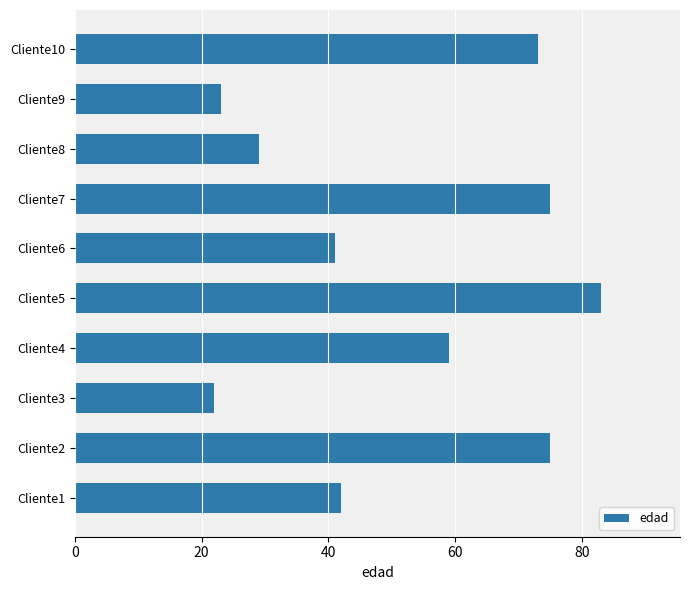

Between Cliente5 and Cliente9, which is larger?

Cliente5